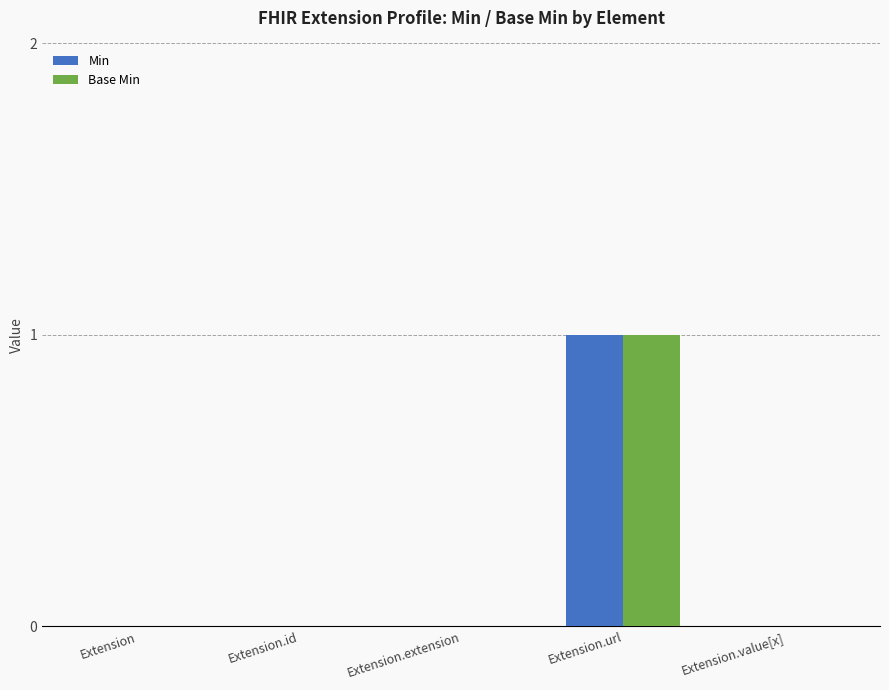

What is the maximum value shown in the chart?

1